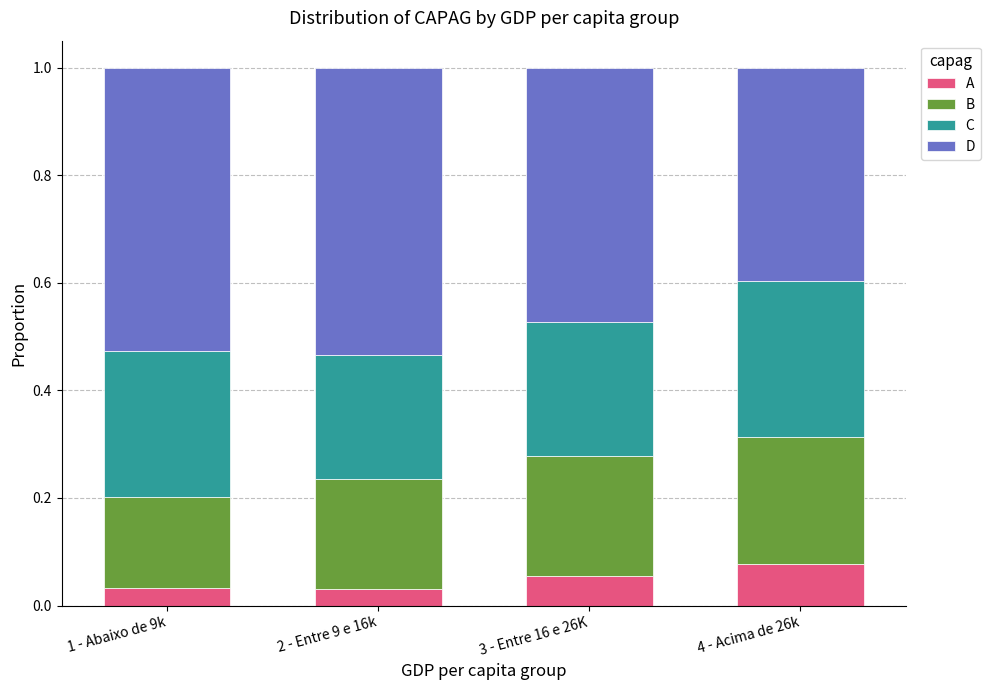

How many distinct data groups are displayed?

4